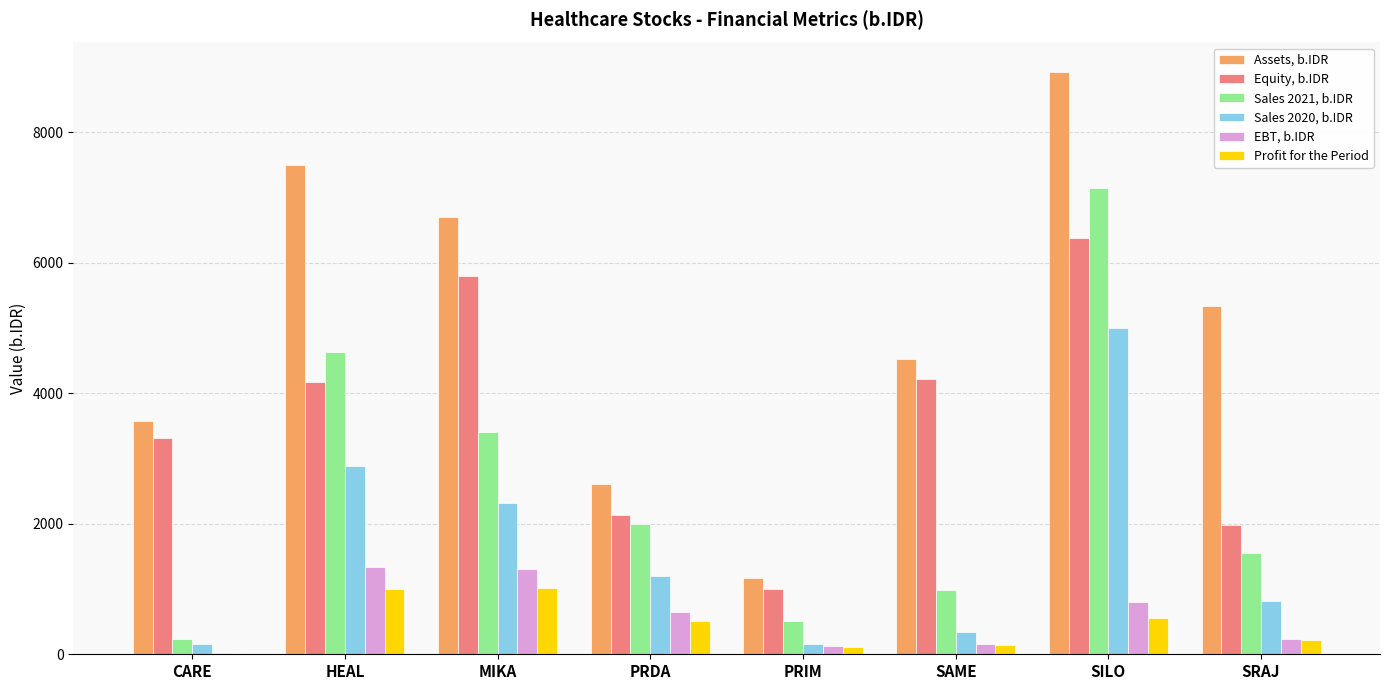

The value of Sales 2021, b.IDR at PRDA is 1990.6. True or false?

True